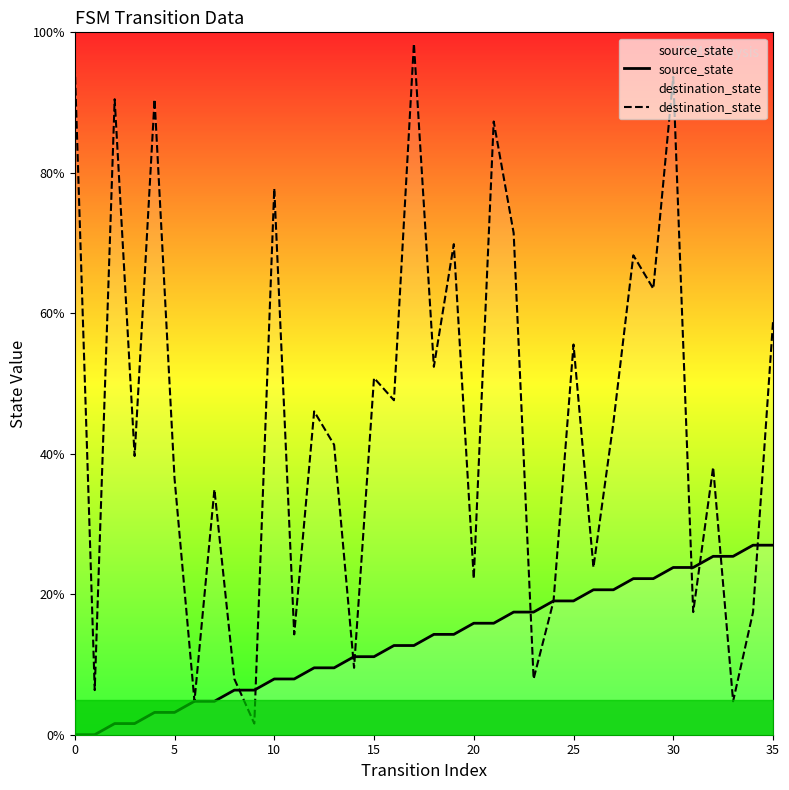

True or false: source_state has a value of 13.1 at 10.

False